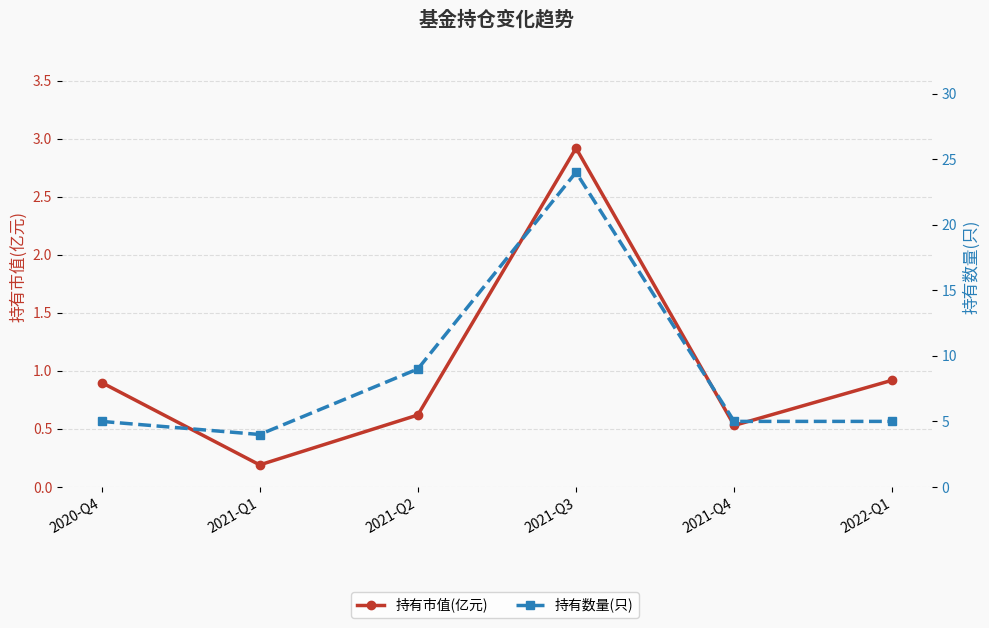

In 持有市值(亿元), how many points are higher than both neighbors (excluding endpoints)?

1